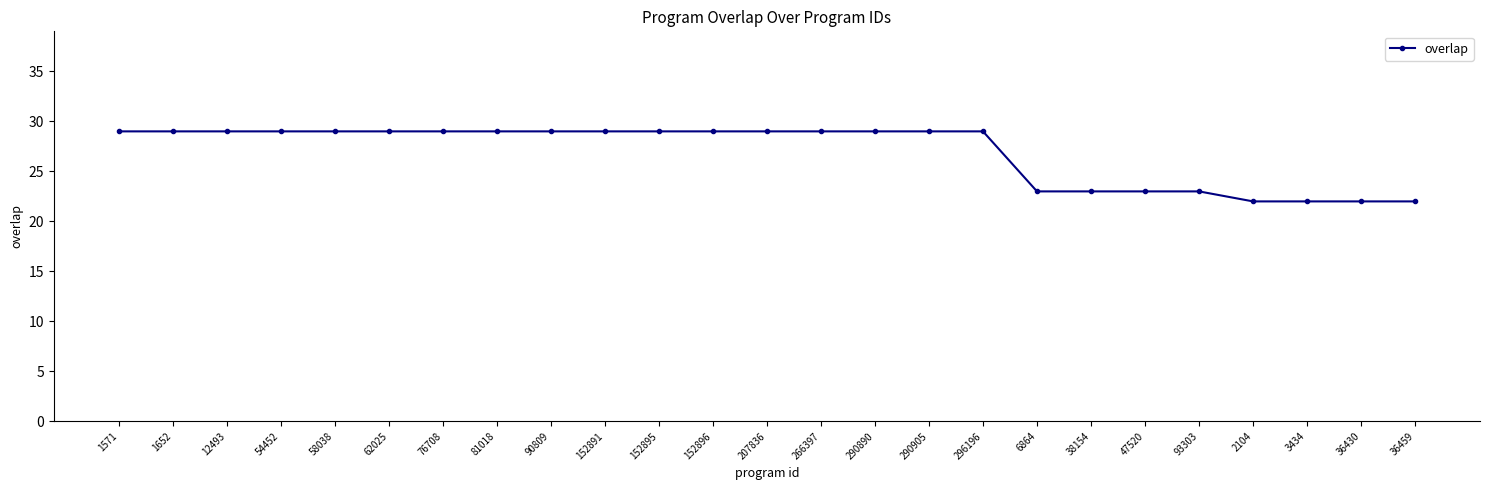

What is the value of the 9th point from the left?

29